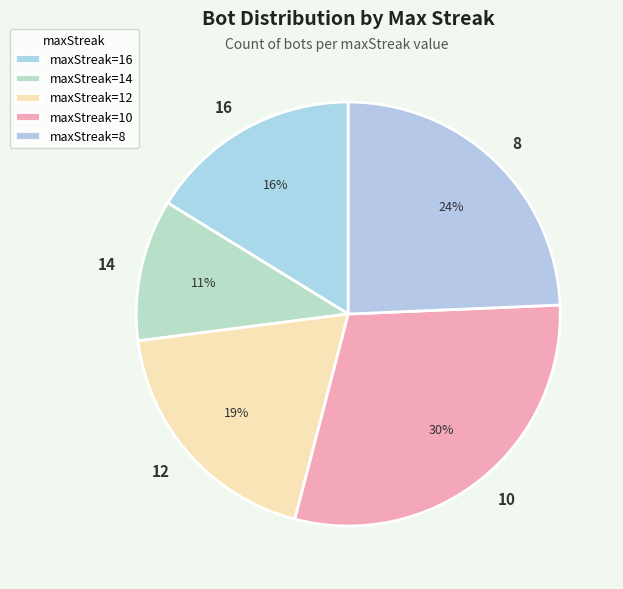

Is 10 the majority of the pie?

No